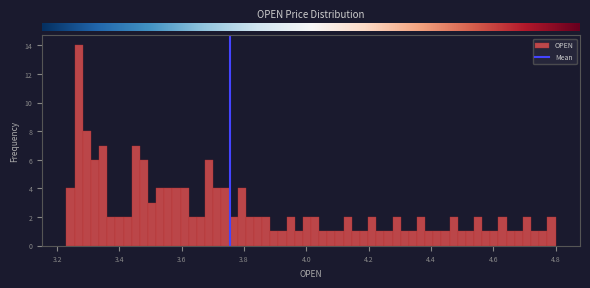

Read against the x-axis, roughly where is the centre of the tallest bar?

3.26